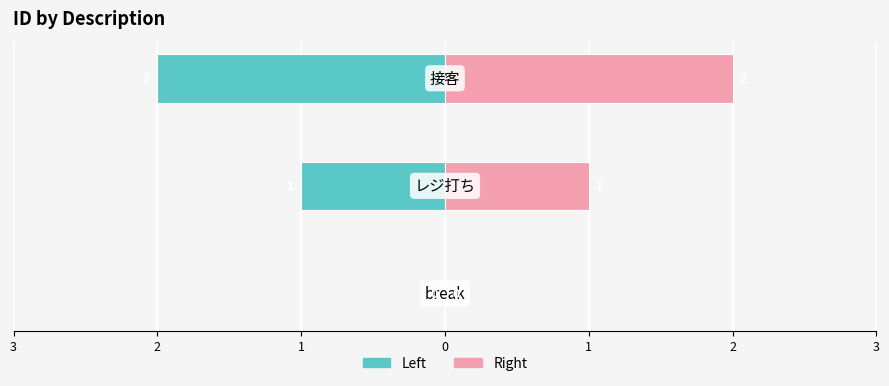

What is the difference between the id (right) values at 1 and 2?

1